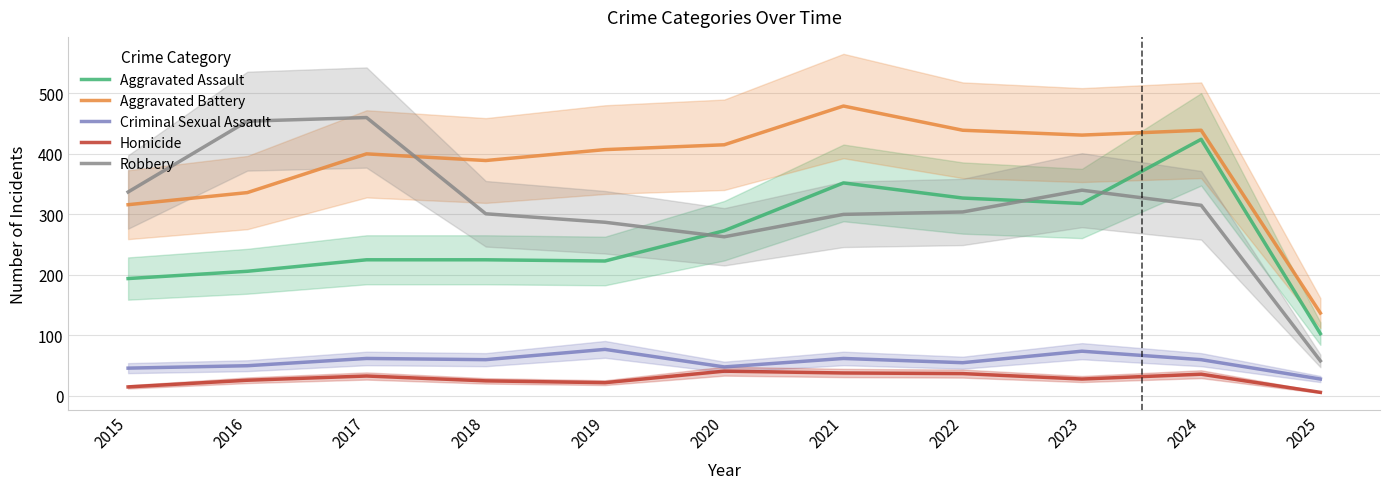

In Aggravated Battery, how many points are higher than both neighbors (excluding endpoints)?

3